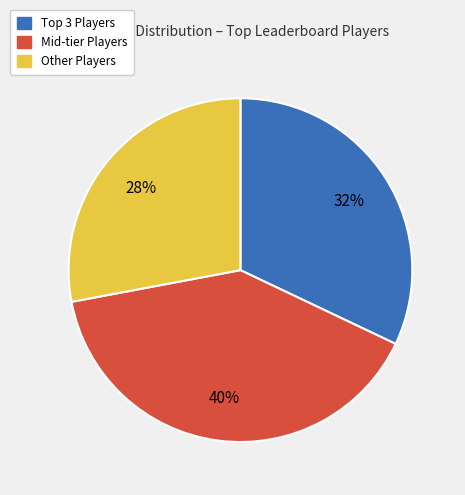

Is there any slice that represents more than half of the pie?

No